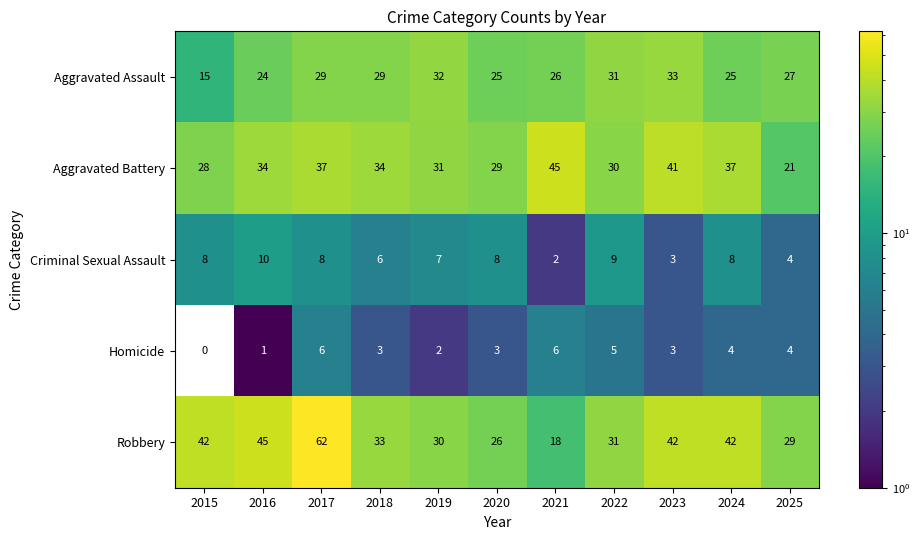

Which series has the widest spread of values?

Robbery